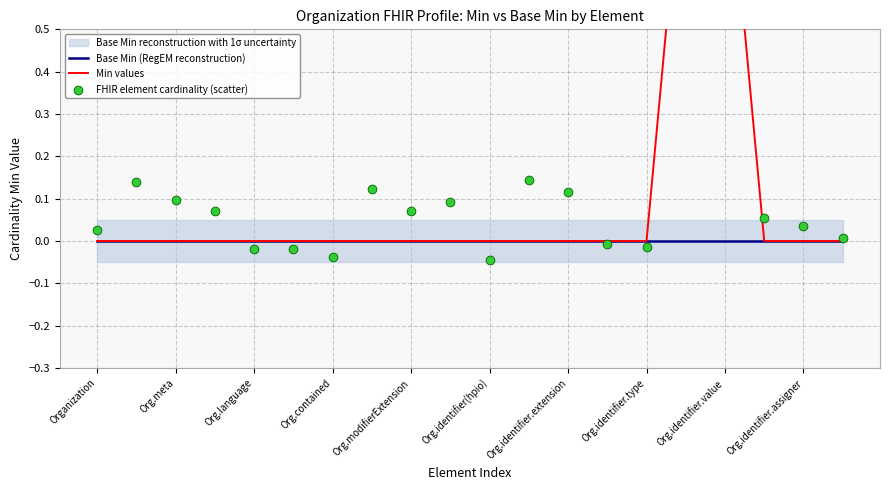

Which series reaches the minimum Y coordinate?

FHIR element cardinality (scatter)